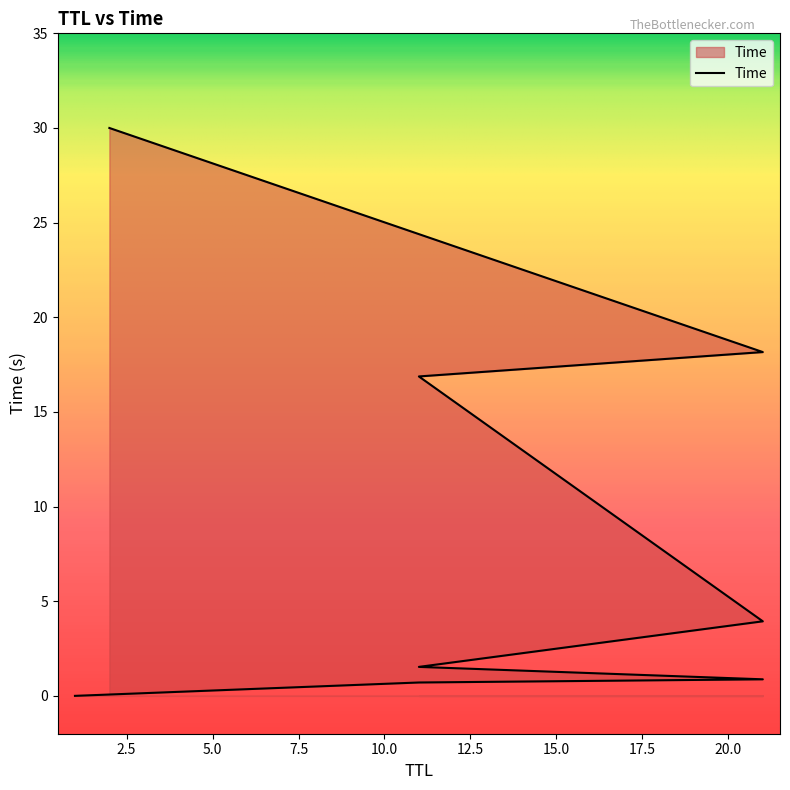

What is the greatest value displayed?

30.0